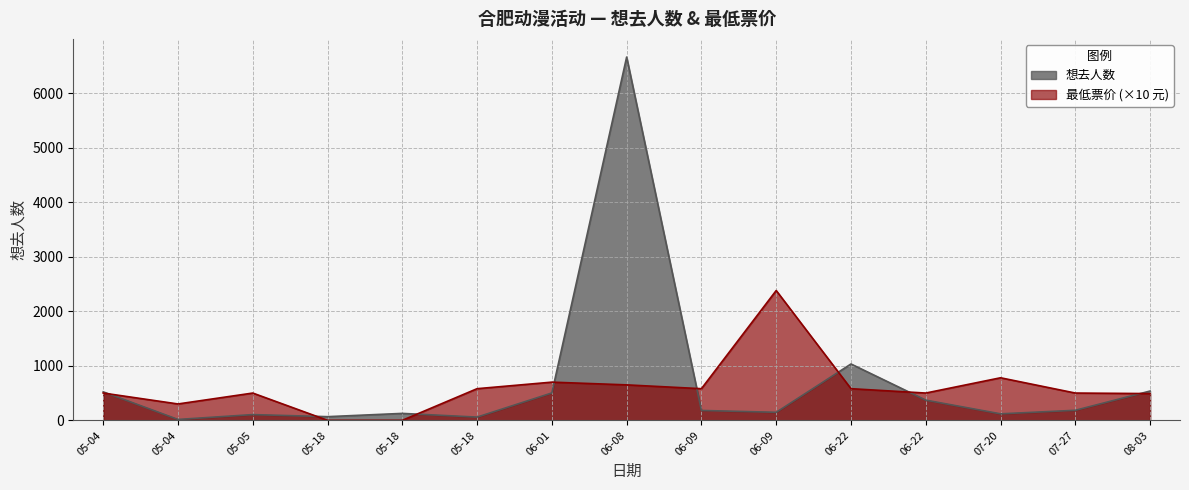

What is the average value of the 想去人数 series?

709